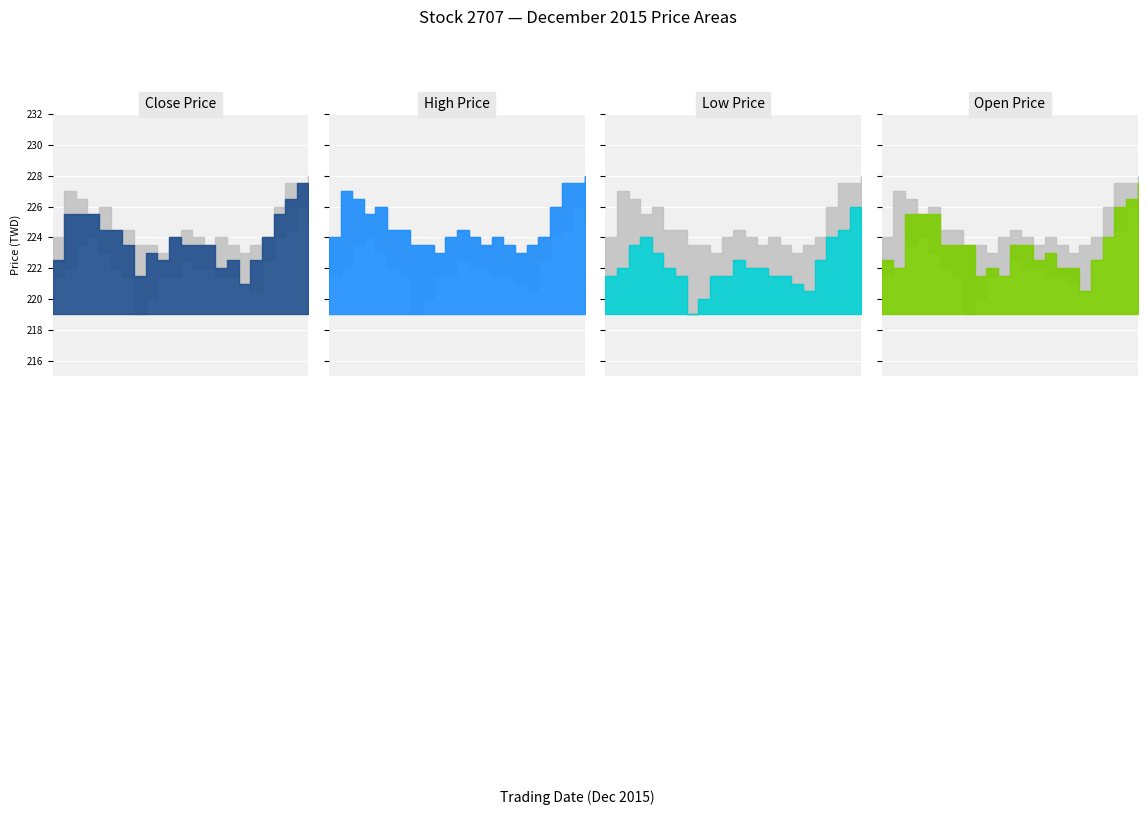

How many data points in high are above 224?

11